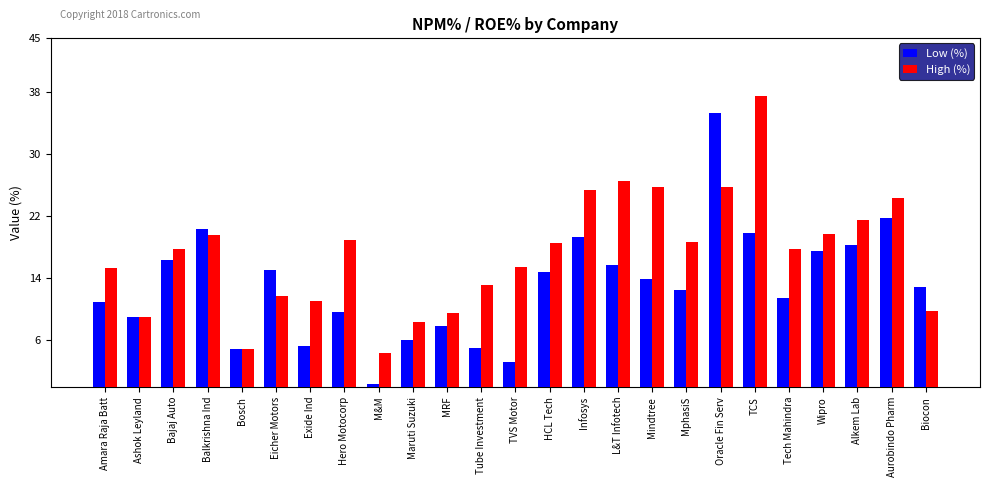

What is the value of the High (%) bar at the 21st from the left?

17.8